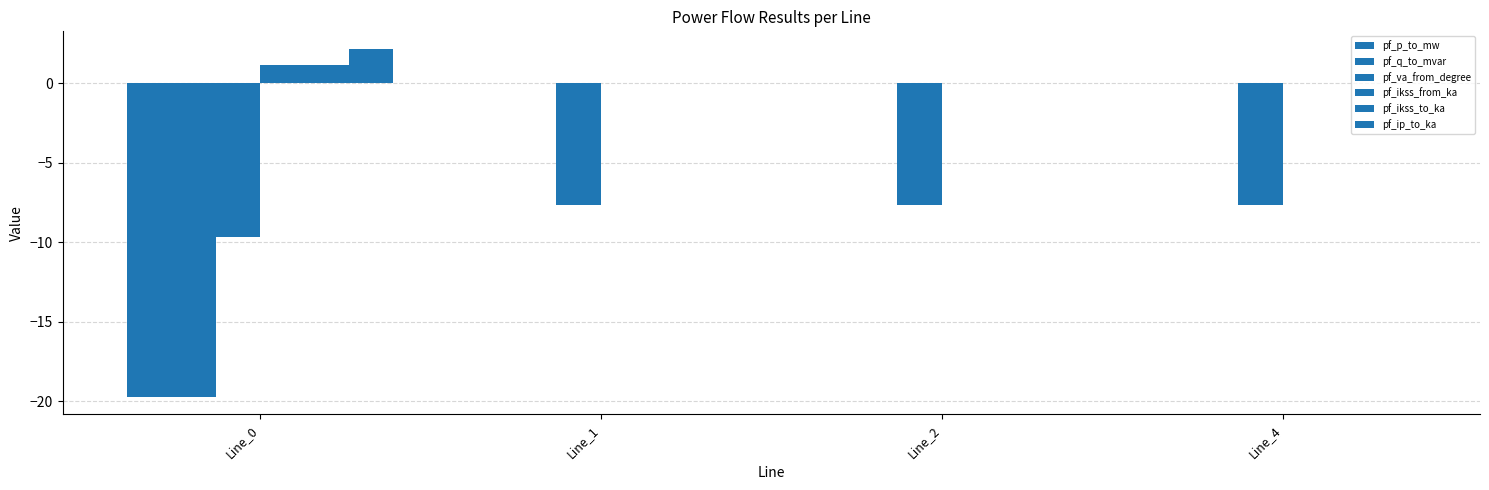

Does the chart contain stacked bars?

No